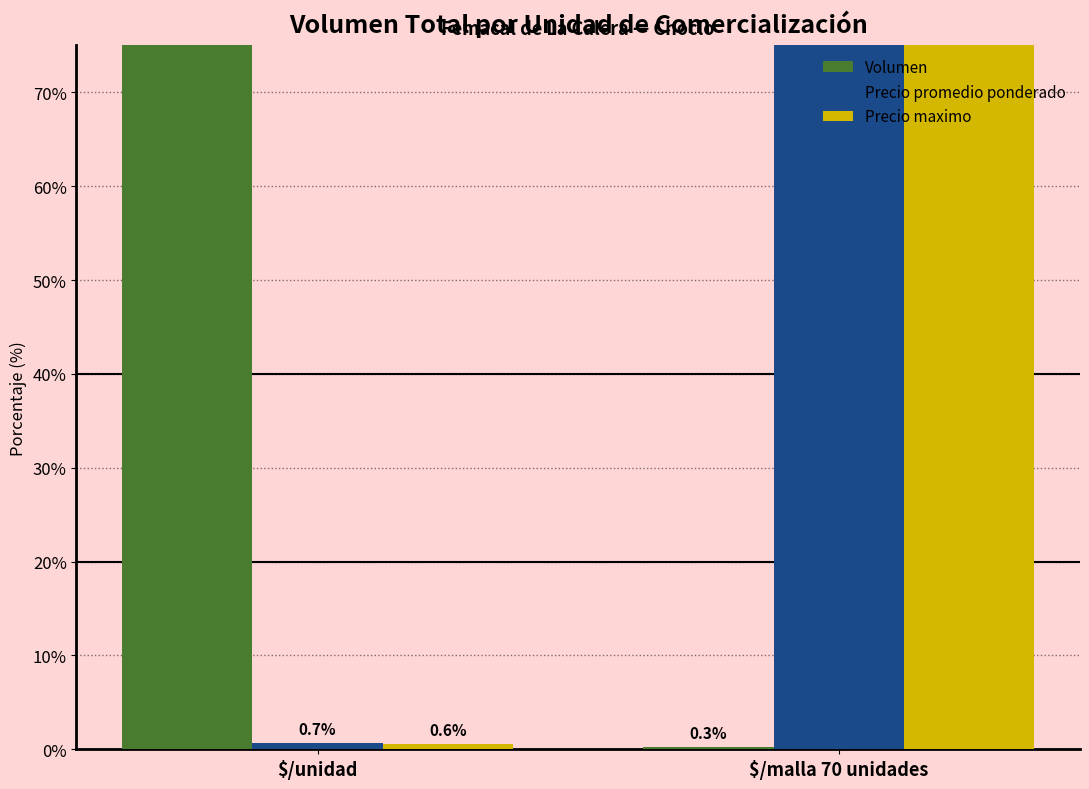

Rank the series by their maximum value, from lowest to highest.

Precio promedio ponderado, Precio maximo, Volumen